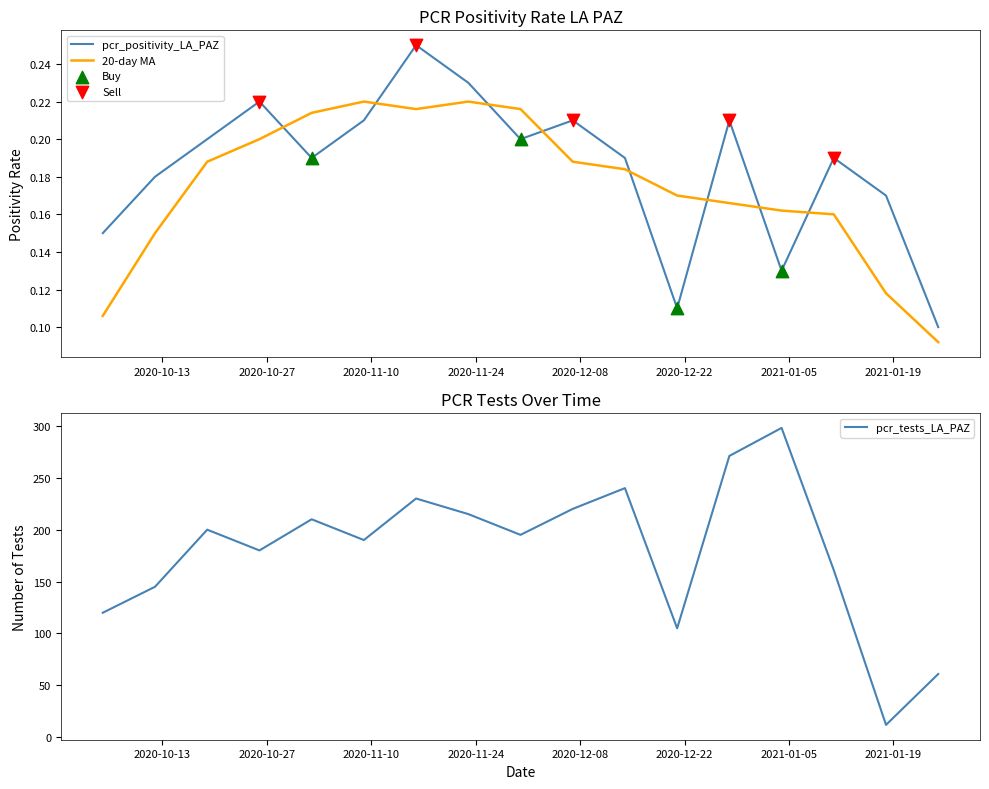

At which category is the sum across all series the highest?

2021-01-04